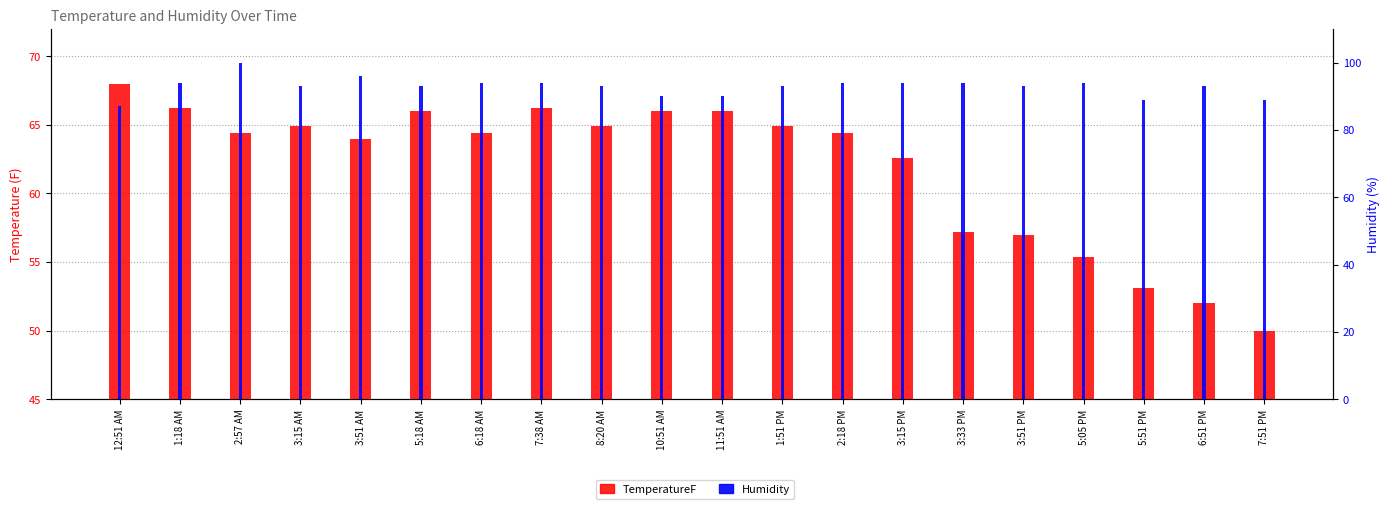

What is the difference between the second highest and minimum values in the Humidity series?

9.0